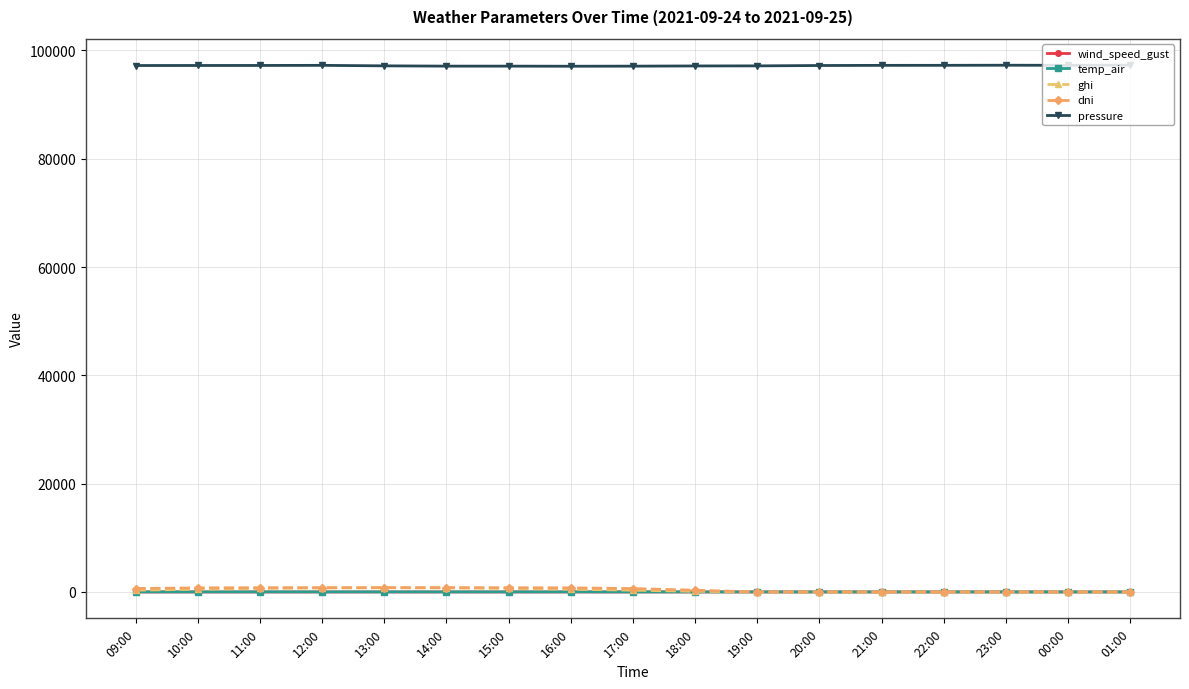

Between which two adjacent categories do dni and ghi first intersect?

18:00 and 19:00